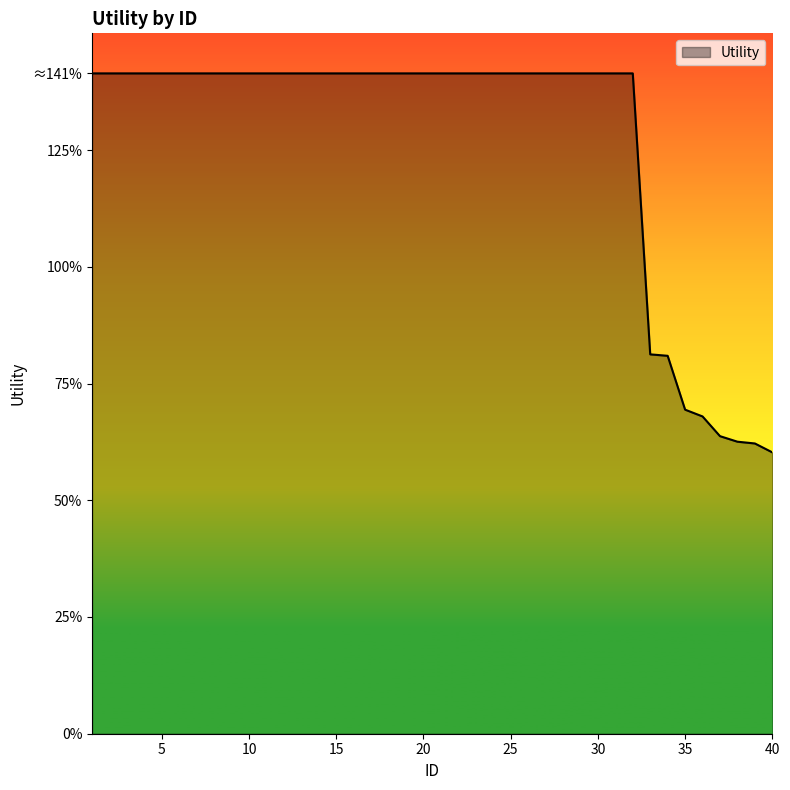

Which label corresponds to the largest value in the chart?

1